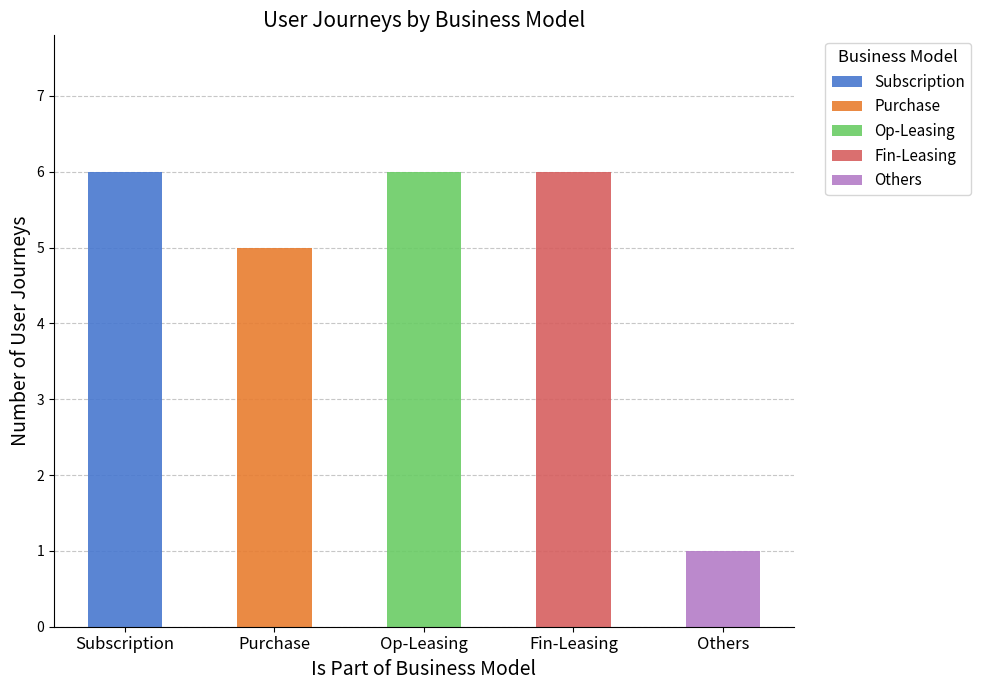

What is the label of the 1st bar from the left?

Subscription